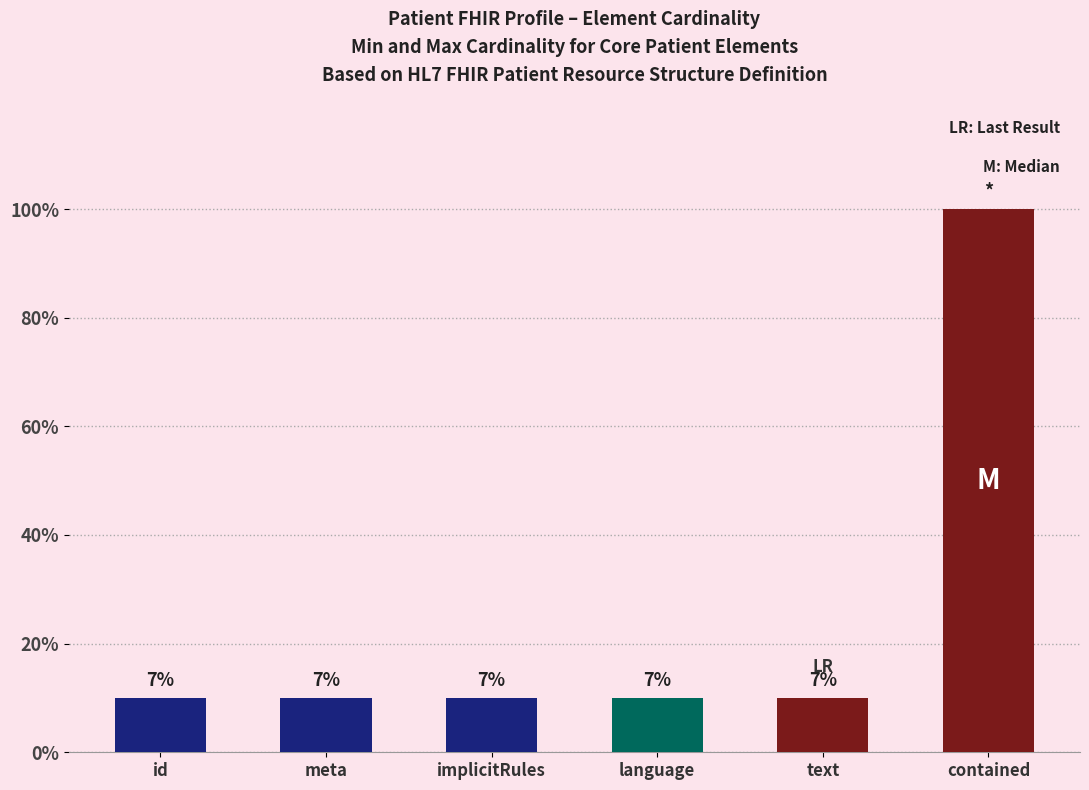

Does the chart contain stacked bars?

No